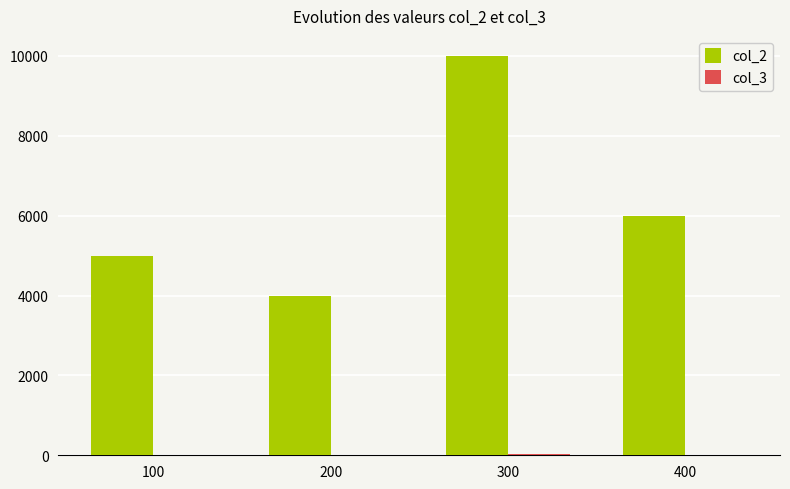

Which label corresponds to the largest value in the chart?

300